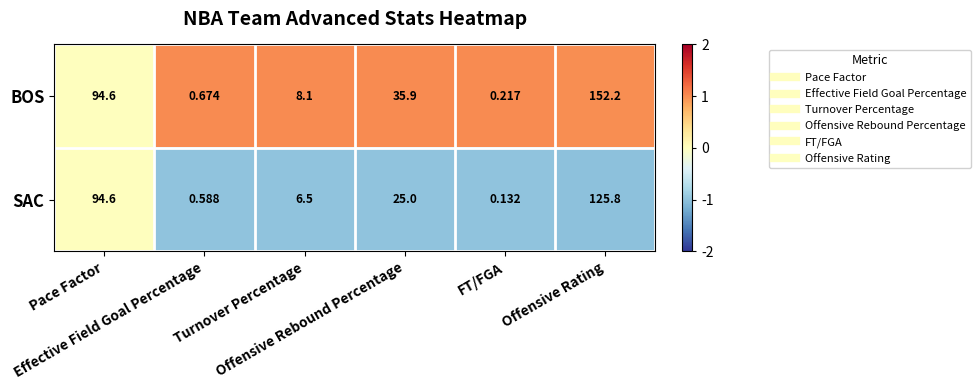

Which series has the widest spread of values?

BOS